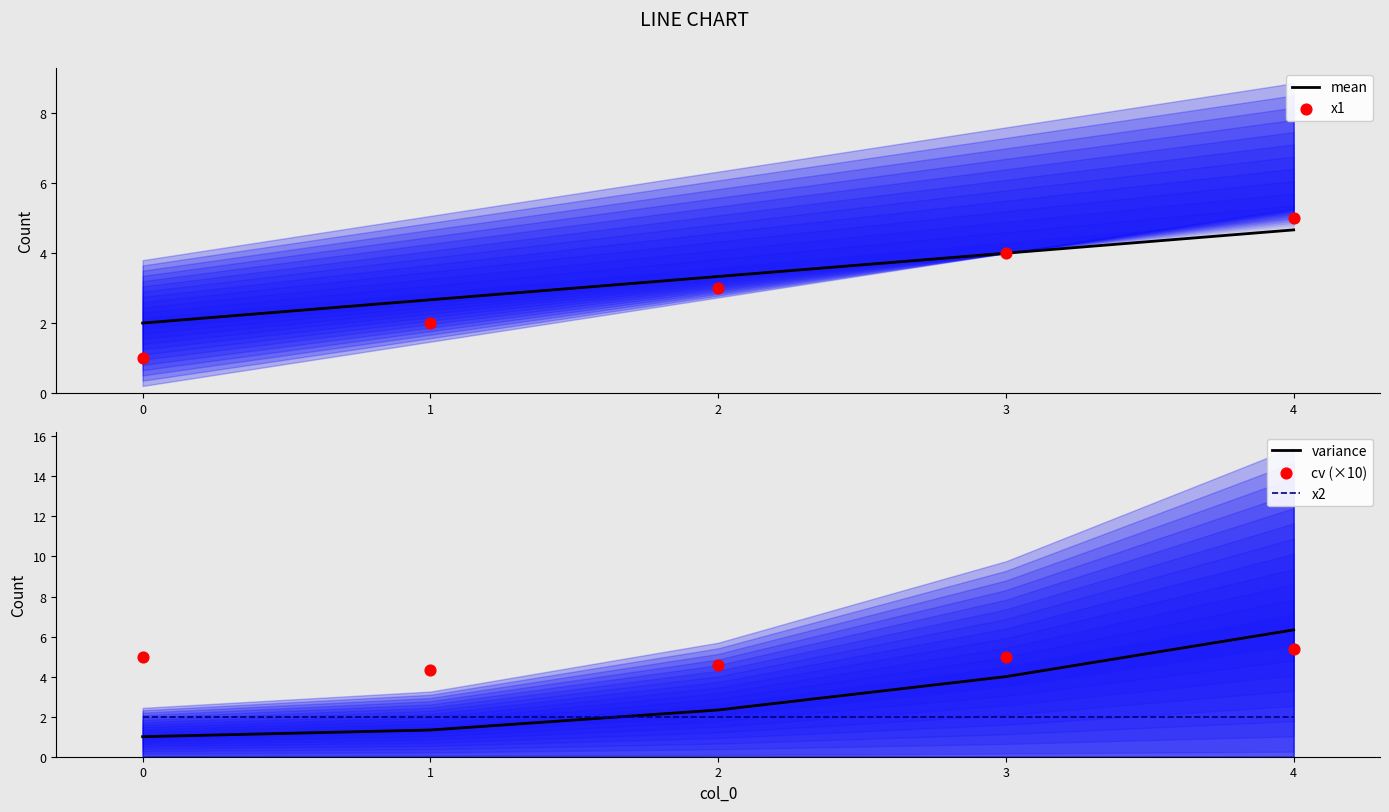

Where do x2 and variance first cross each other?

1 and 2